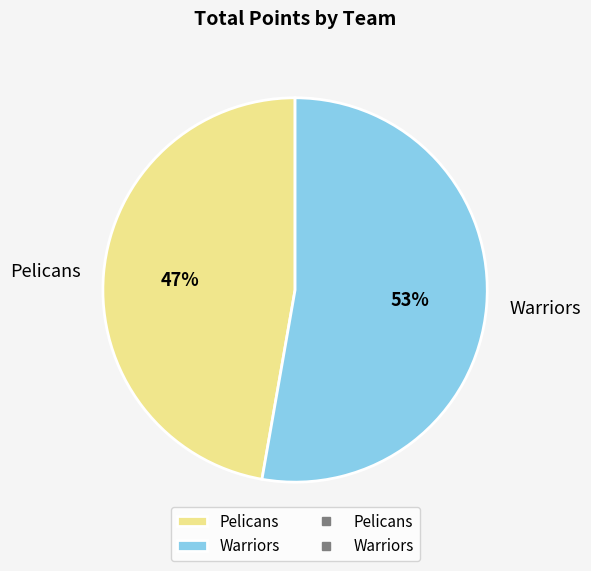

To the nearest percent, what is the difference between the largest and smallest slice percentages?

6%